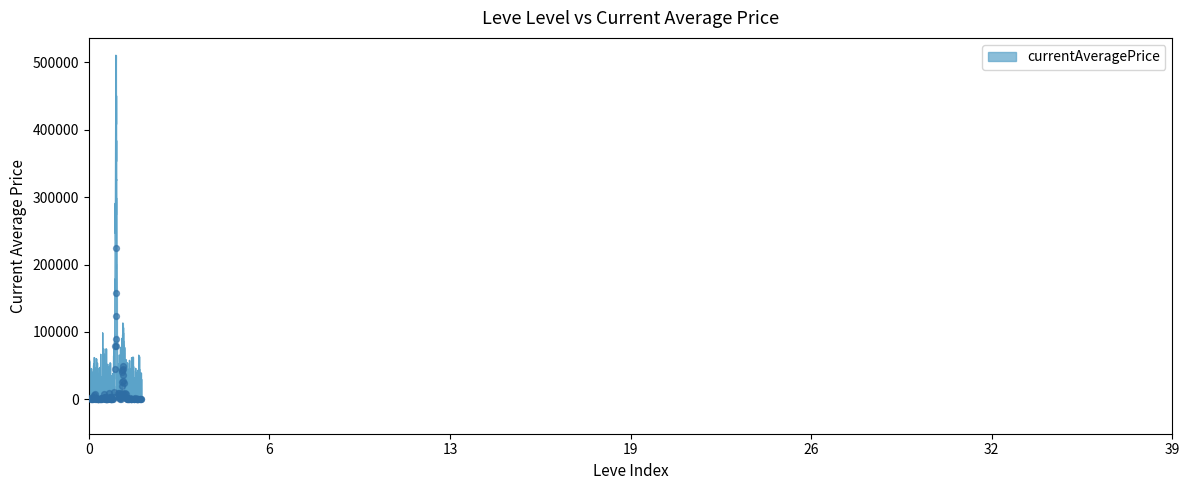

Which has a higher value, 20 or 14?

20